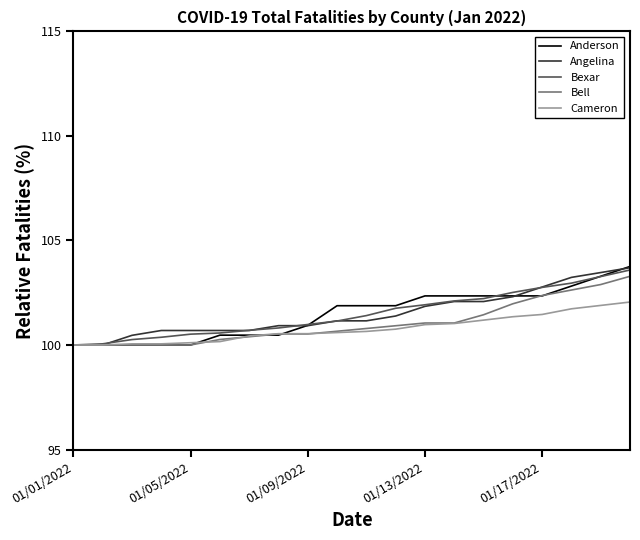

What is the smallest value displayed?

100.0